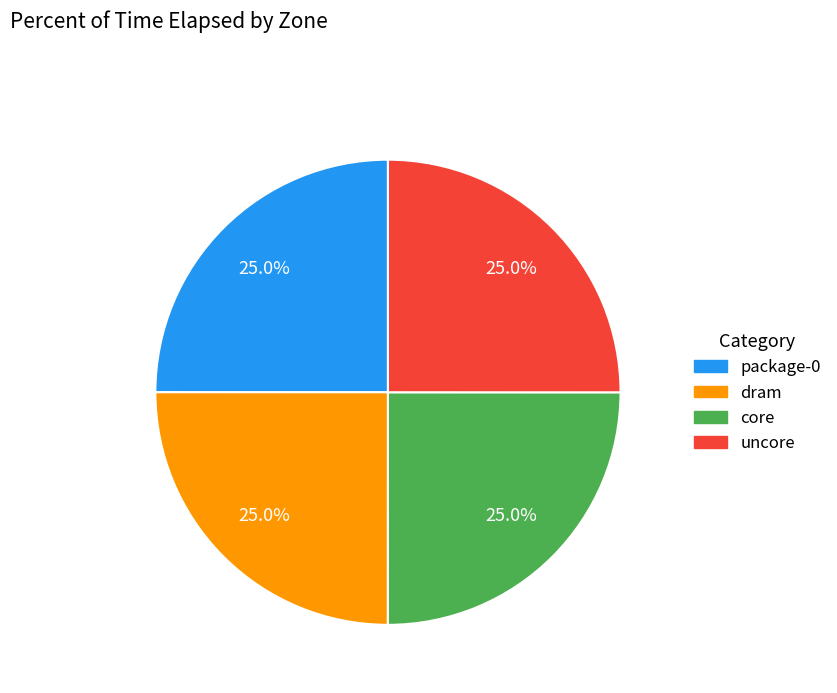

Is uncore the majority of the pie?

No